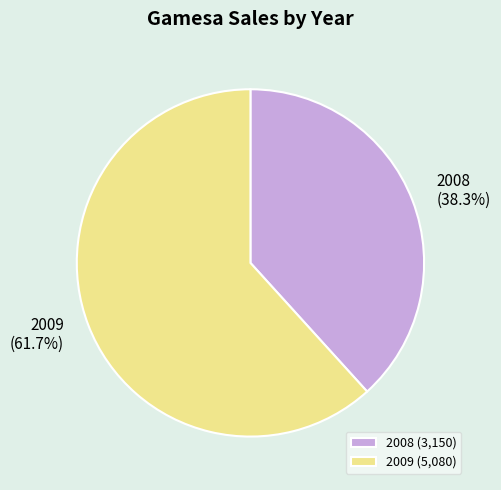

Is there any slice that represents more than half of the pie?

Yes